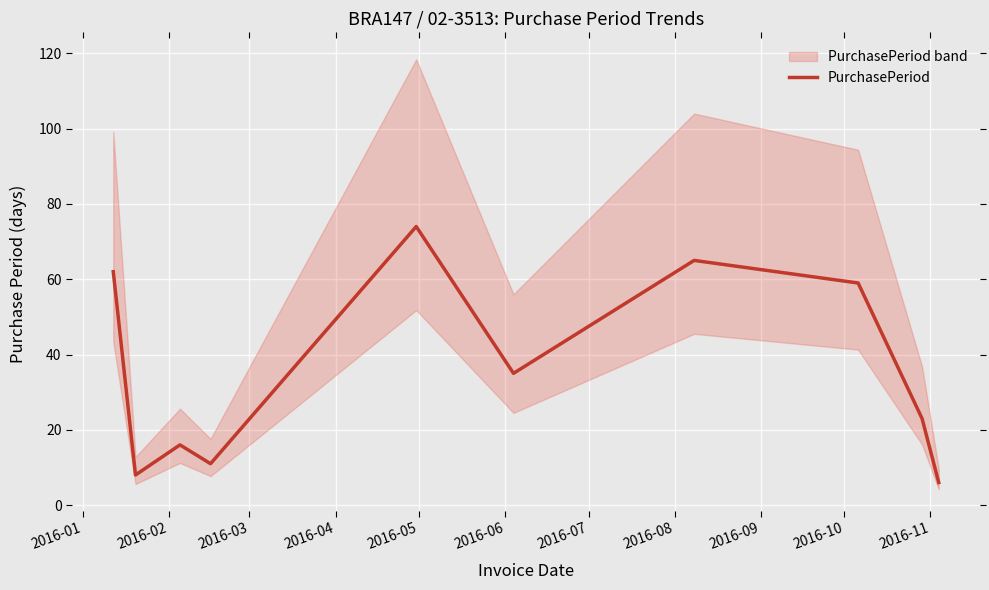

What is the maximum value for PurchasePeriod?

74